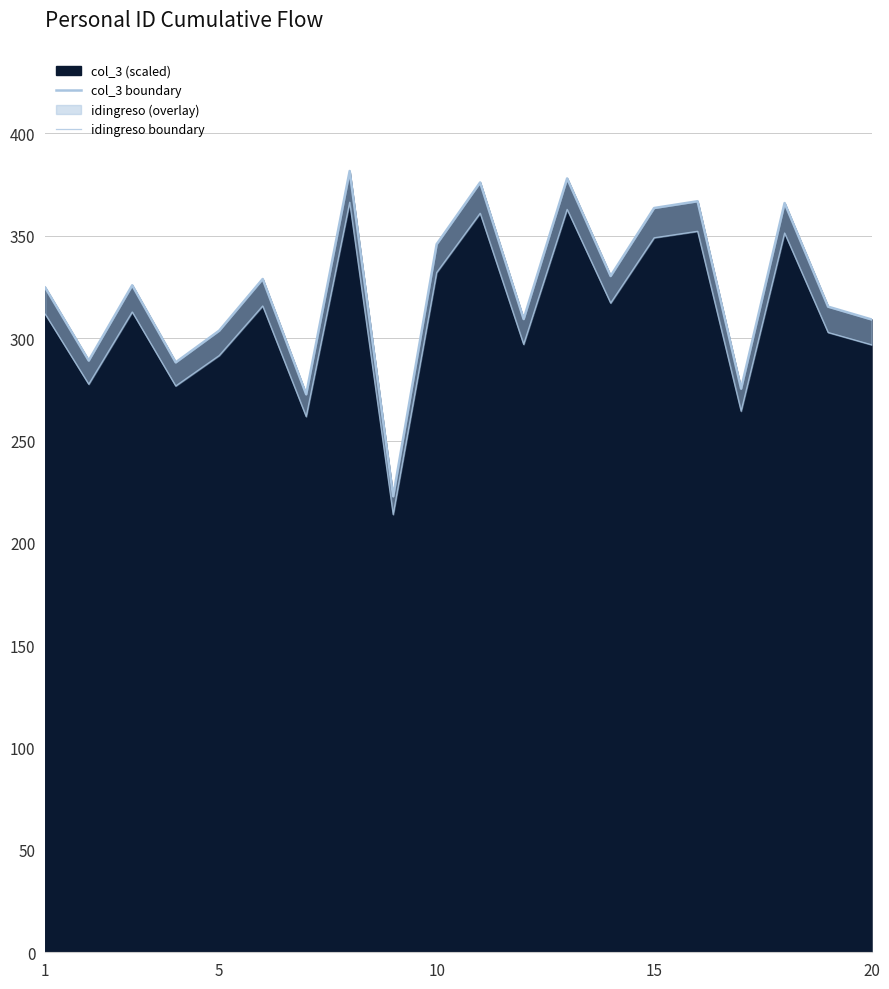

What is the lowest value of the col_3 (scaled) series?

222.8